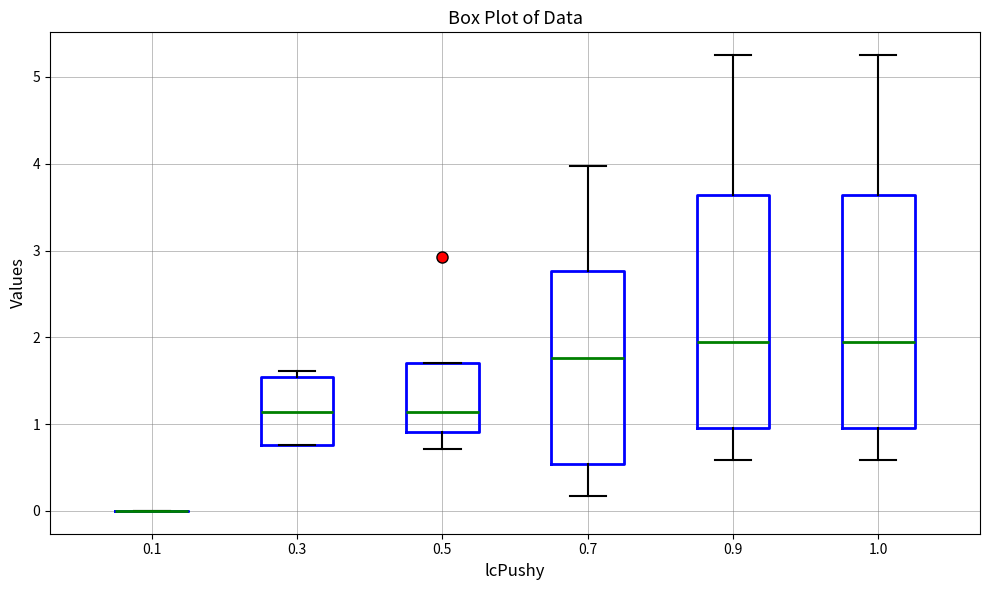

Reading left to right, read every box against the y-axis: the position of its median line, the range the box covers, and the ends of its whiskers. The values are not printed on the chart, so give them approximately, as read against the axis.

0.1: box collapsed to a line at 0.0, whiskers 0.0 to 0.0
0.3: median 1.1, box 0.8 to 1.5, whiskers 0.8 to 1.6
0.5: median 1.1, box 0.9 to 1.7, whiskers 0.7 to 1.7
0.7: median 1.8, box 0.5 to 2.8, whiskers 0.2 to 4.0
0.9: median 2.0, box 1.0 to 3.6, whiskers 0.6 to 5.3
1.0: median 2.0, box 1.0 to 3.6, whiskers 0.6 to 5.3